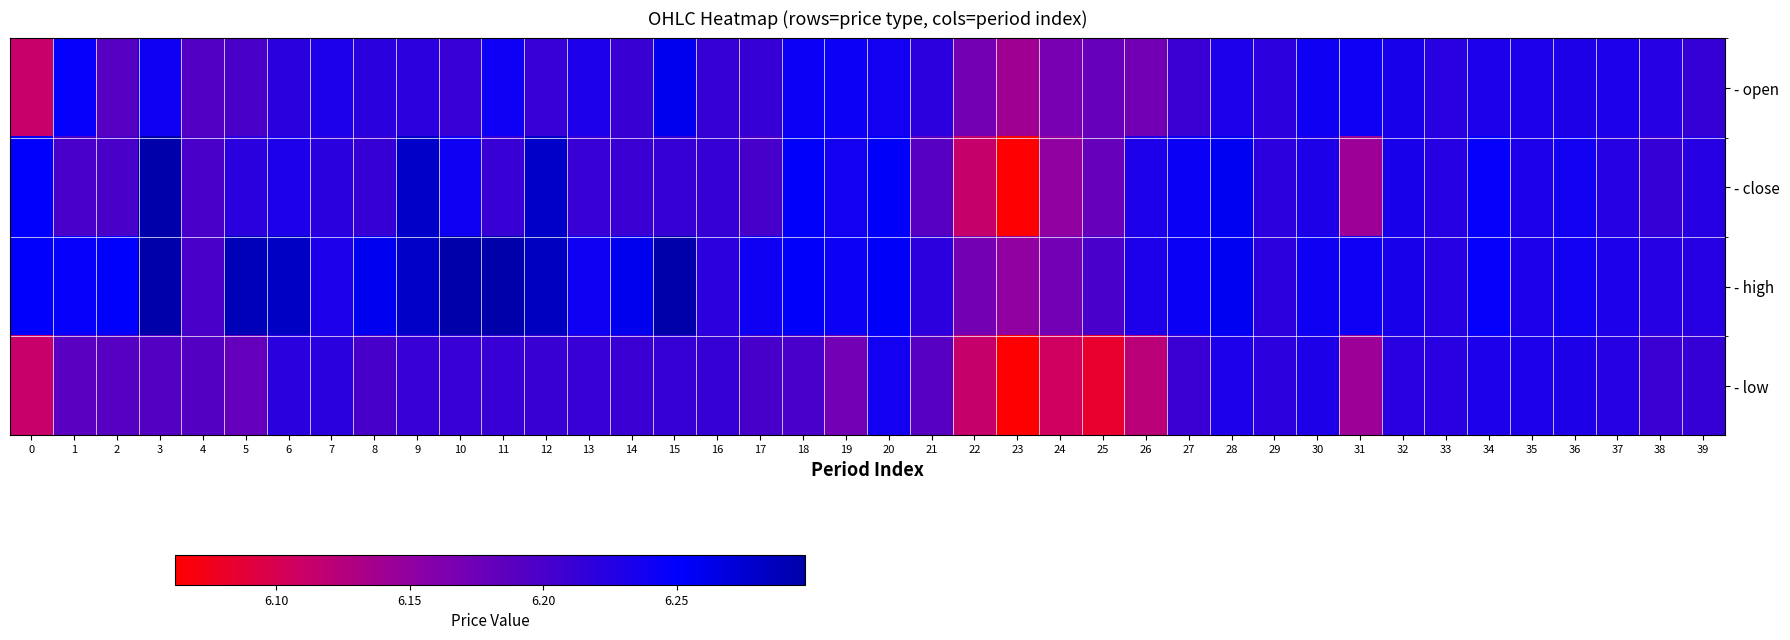

At which category is the sum across all series the highest?

3